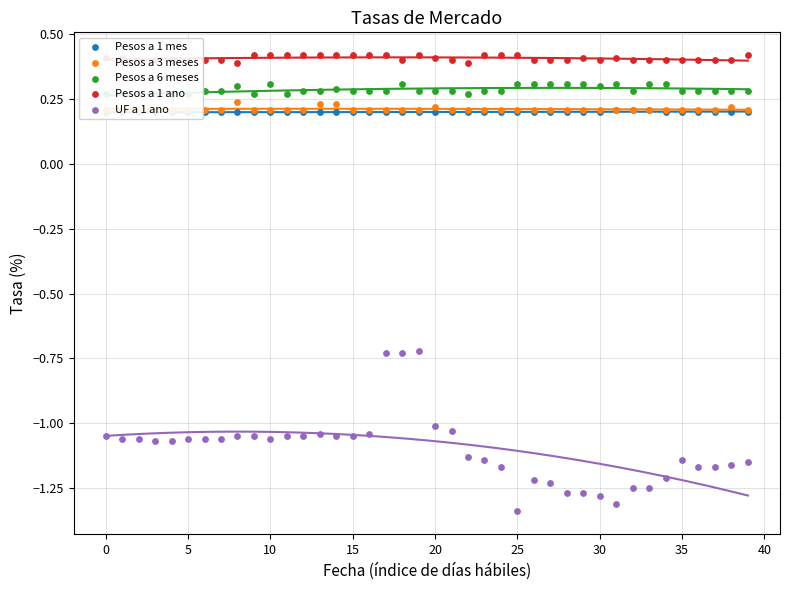

At which category is the sum across all series the highest?

18